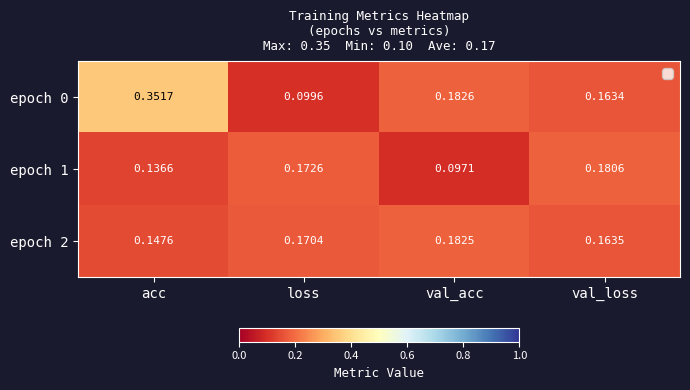

Rank the series at loss from lowest to highest value.

epoch 0, epoch 2, epoch 1